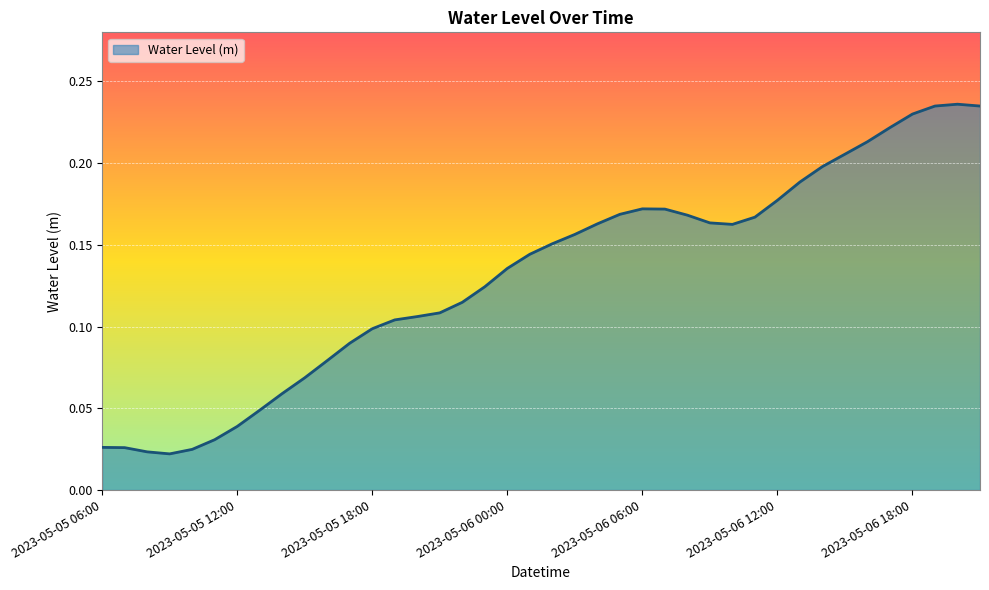

How many points are lower than both their immediate neighbors (excluding endpoints)?

2